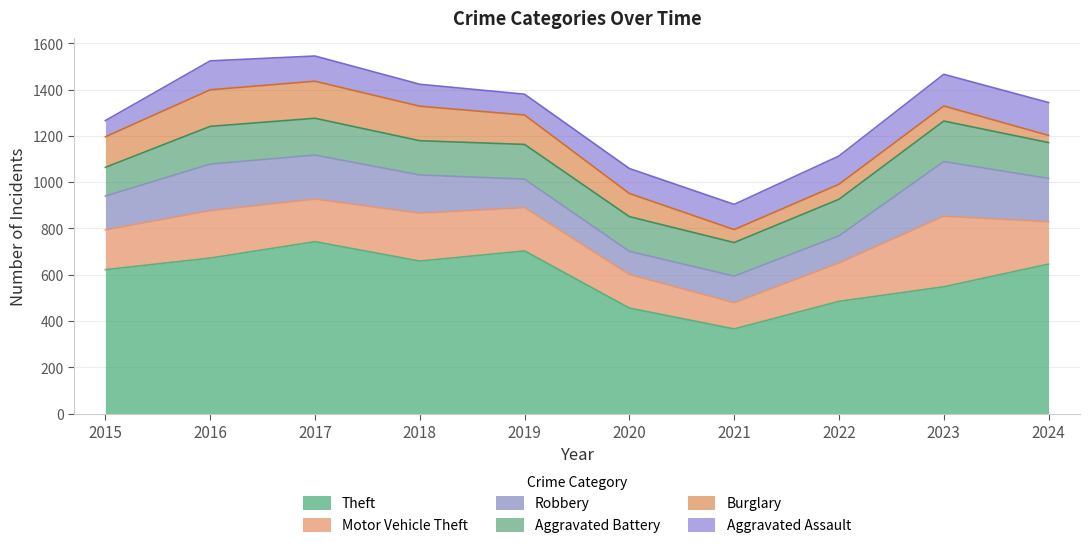

What is the average value of the Aggravated Battery series?

153